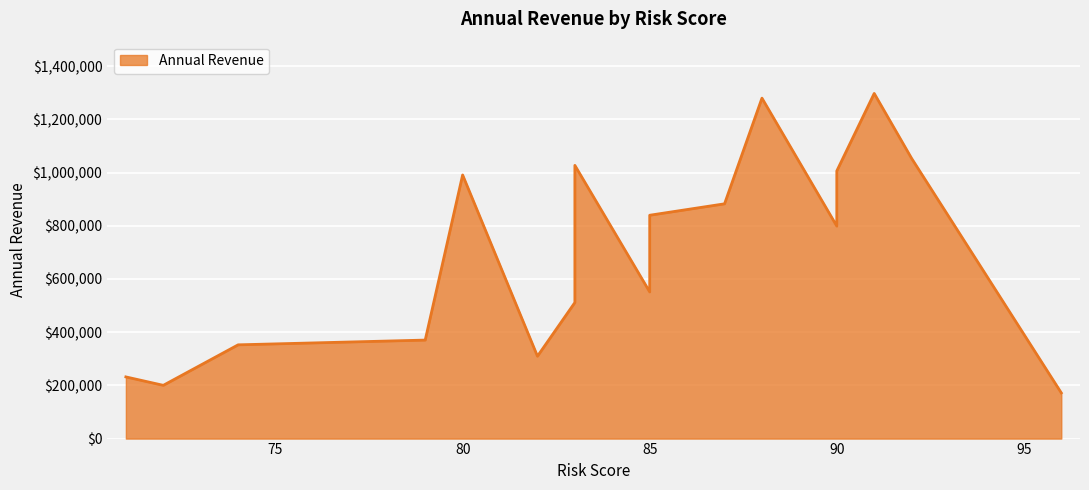

What is the ratio of the value at 71 to the value at 72?

1.2